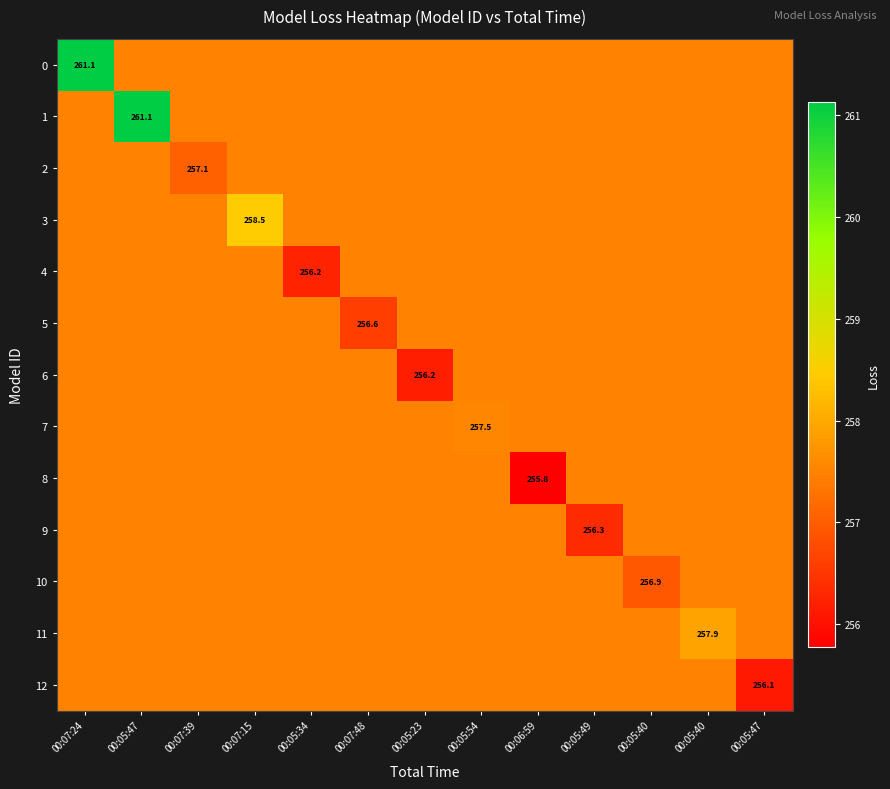

At 00:05:23, list the series in order from smallest to largest.

6, 0, 1, 2, 3, 4, 5, 7, 8, 9, 10, 11, 12